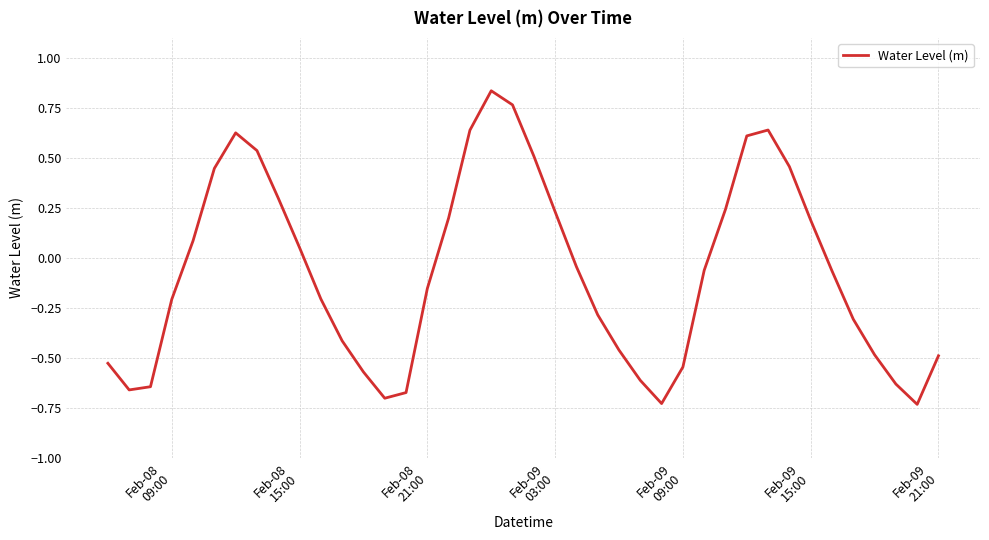

What is the difference between the maximum and minimum values?

1.6